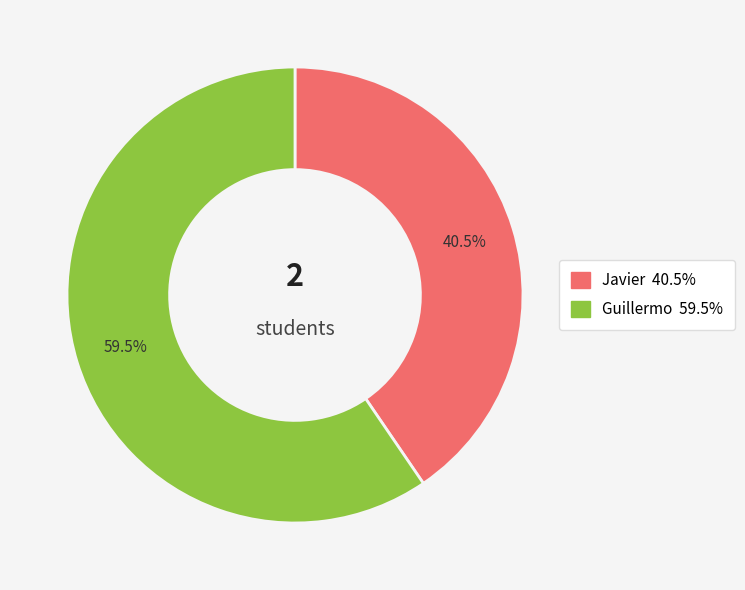

Approximately how many times larger is the value at Javier compared to Guillermo?

0.7